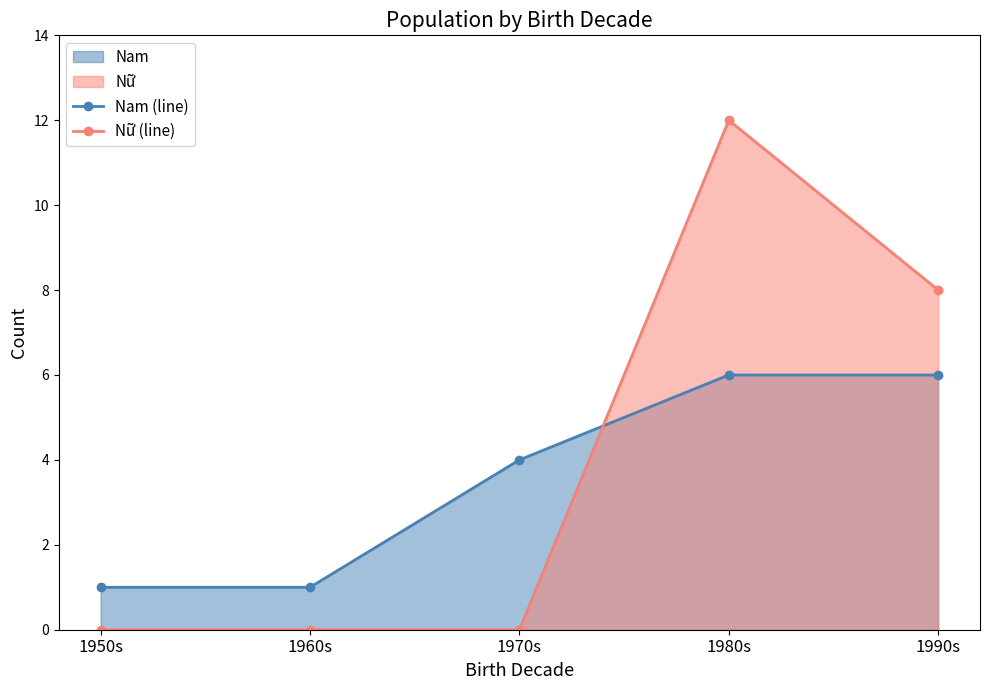

At which category is the sum across all series the highest?

1980s